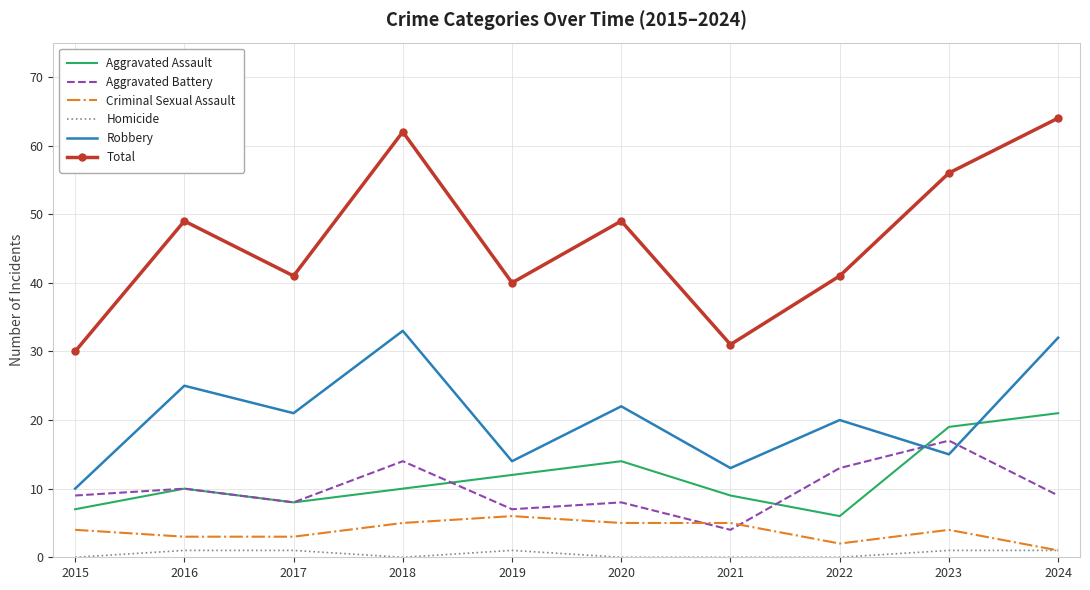

At which category is the sum across all series the highest?

2024